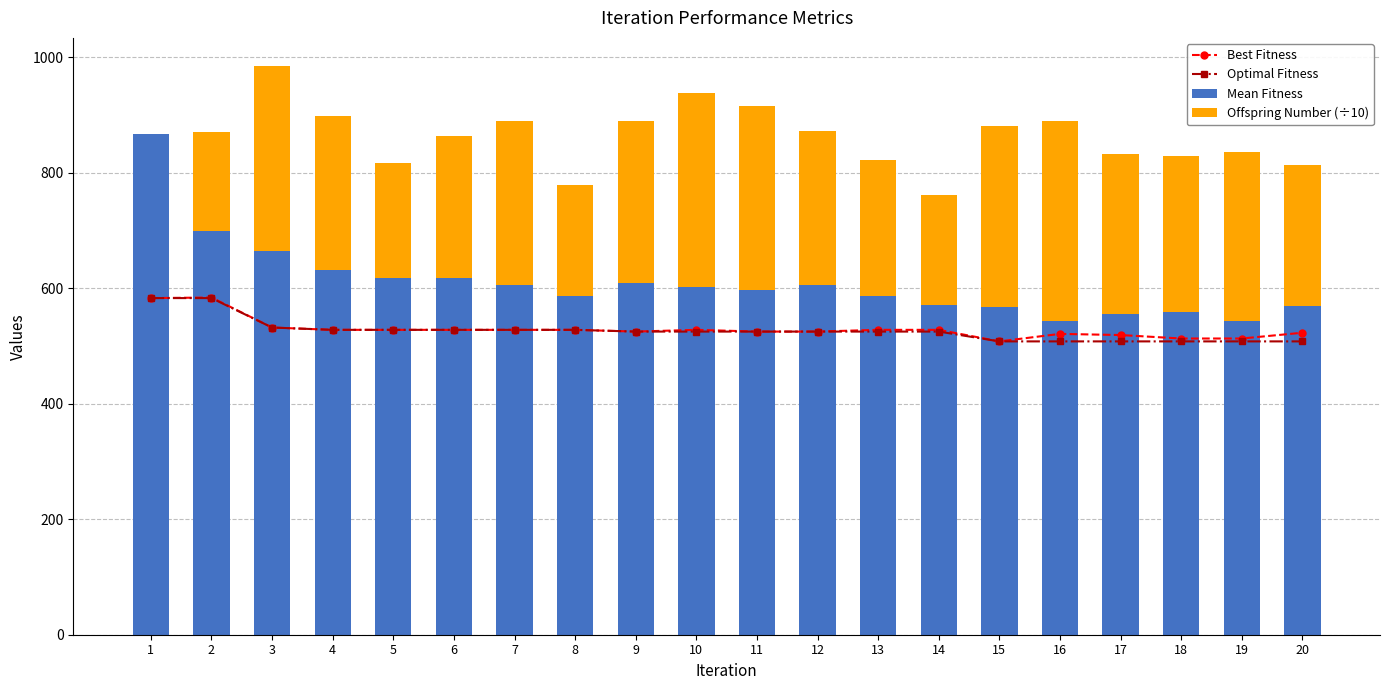

Reading right to left, extract all data points from this chart.

Best Fitness: 20=523.0	19=513.0	18=513.0	17=519.0	16=521.0	15=508.0	14=528.0	13=528.0	12=525.0	11=525.0	10=528.0	9=525.0	8=528.0	7=528.0	6=528.0	5=528.0	4=528.0	3=532.0	2=584.0	1=583.0
Optimal Fitness: 20=508.0	19=508.0	18=508.0	17=508.0	16=508.0	15=508.0	14=525.0	13=525.0	12=525.0	11=525.0	10=525.0	9=525.0	8=528.0	7=528.0	6=528.0	5=528.0	4=528.0	3=532.0	2=583.0	1=583.0
Mean Fitness: 20=569.0	19=544.0	18=559.0	17=555.0	16=543.0	15=568.0	14=571.0	13=586.0	12=605.0	11=597.0	10=602.0	9=609.0	8=587.0	7=606.0	6=617.0	5=618.0	4=631.0	3=665.0	2=699.0	1=868.0
Offspring Number (÷10): 20=244.7	19=291.5	18=270.8	17=277.2	16=346.4	15=313.5	14=190.0	13=235.4	12=267.0	11=318.4	10=335.4	9=280.6	8=191.9	7=283.8	6=246.4	5=198.5	4=266.9	3=319.4	2=171.4	1=0.0